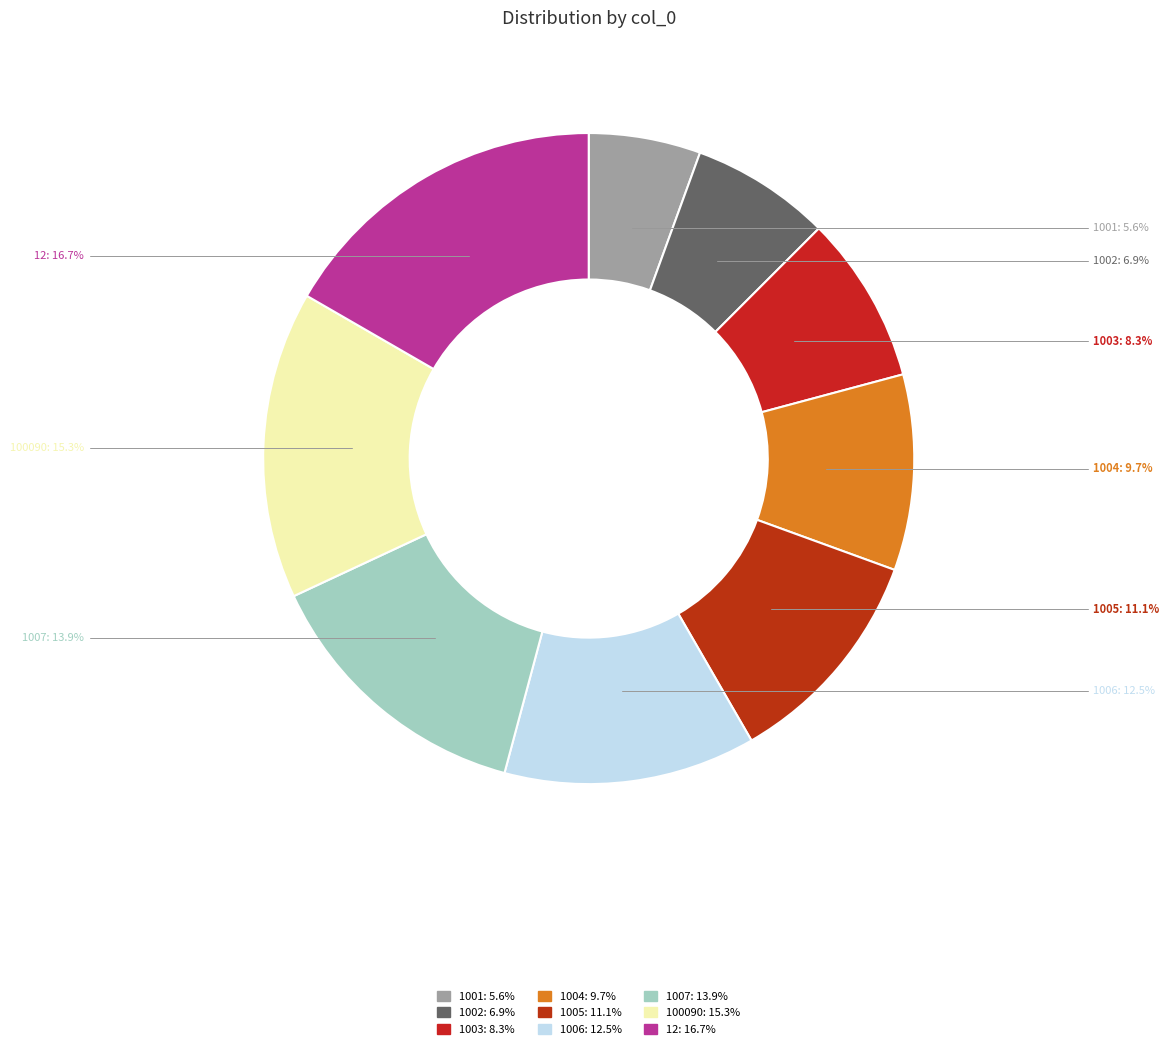

How many slices are in this pie chart?

9